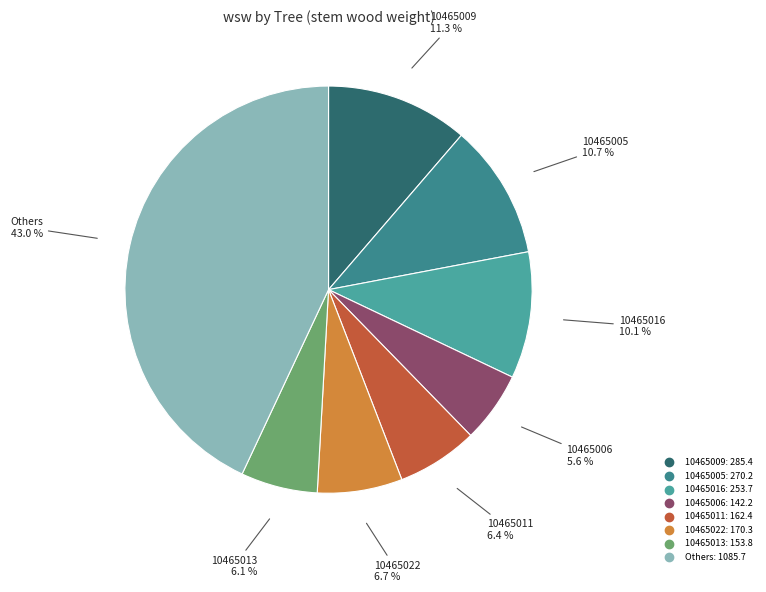

Count the number of slices in the pie.

8